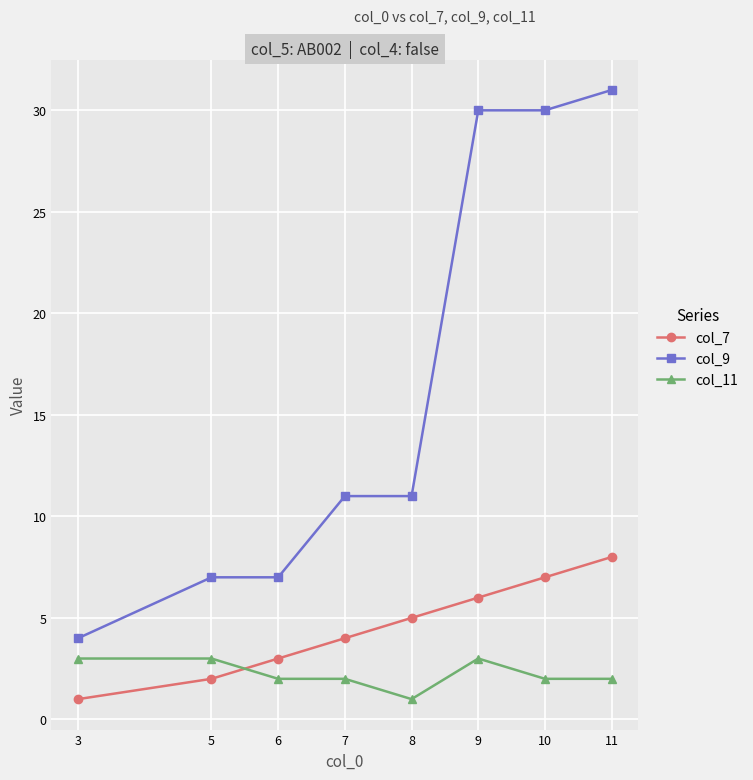

Reading right to left, extract all data points from this chart.

col_7: 11=8	10=7	9=6	8=5	7=4	6=3	5=2	3=1
col_9: 11=31	10=30	9=30	8=11	7=11	6=7	5=7	3=4
col_11: 11=2	10=2	9=3	8=1	7=2	6=2	5=3	3=3